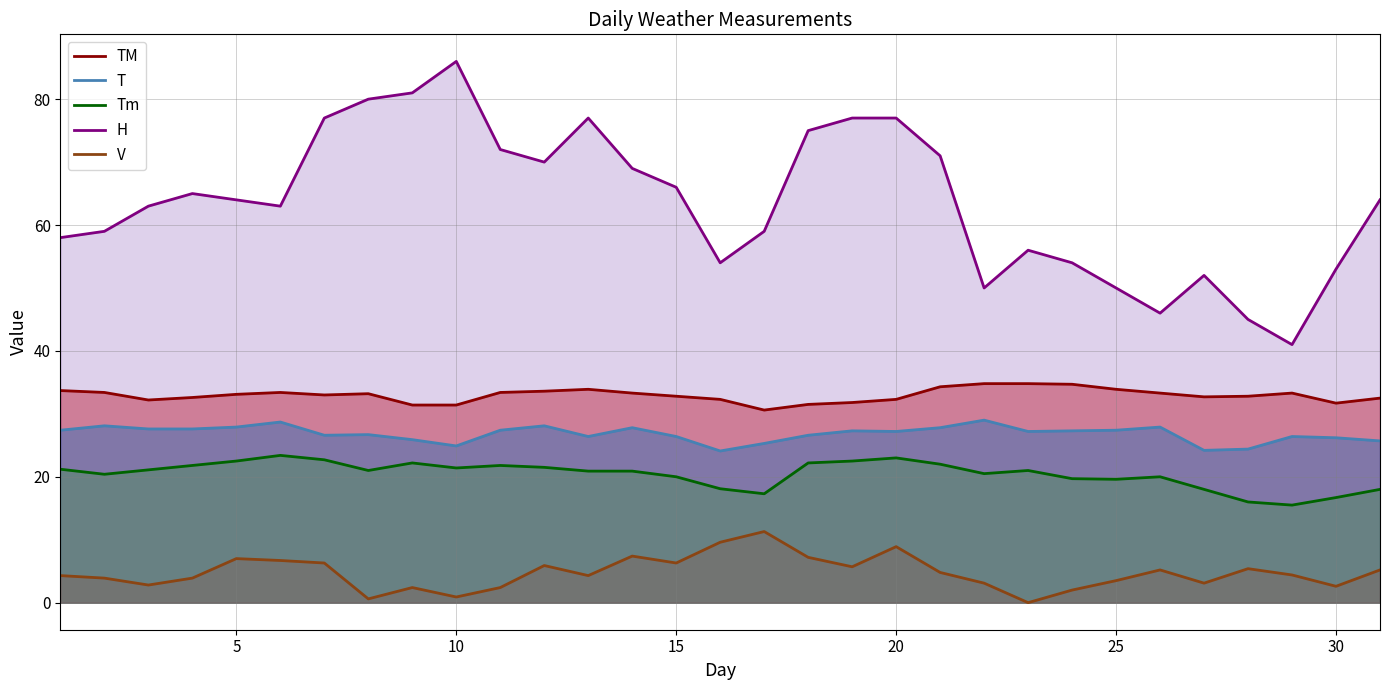

What is the value of the TM point at the 24th from the left?

34.7